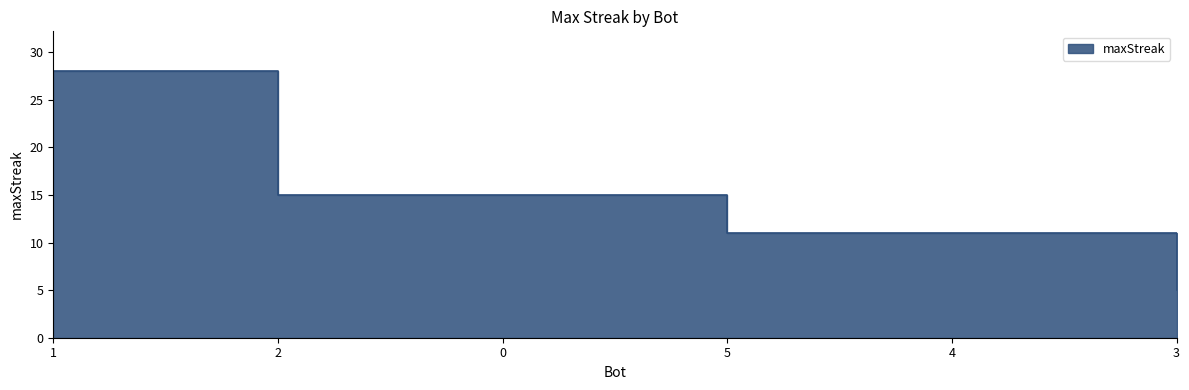

Does the chart have visible grid lines?

No